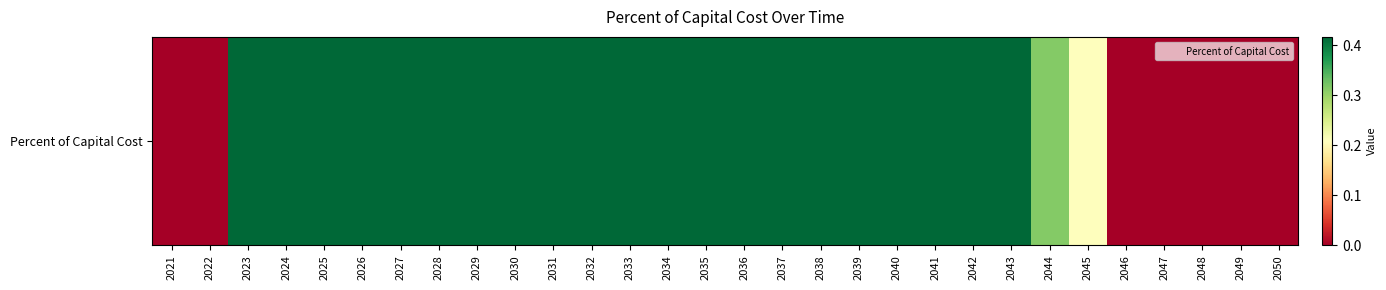

What is the difference between the maximum and minimum values?

0.4